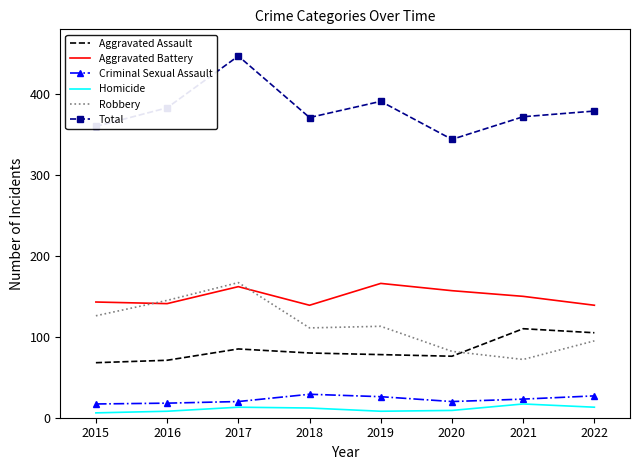

At 2019, list the series in order from largest to smallest.

Total, Aggravated Battery, Robbery, Aggravated Assault, Criminal Sexual Assault, Homicide